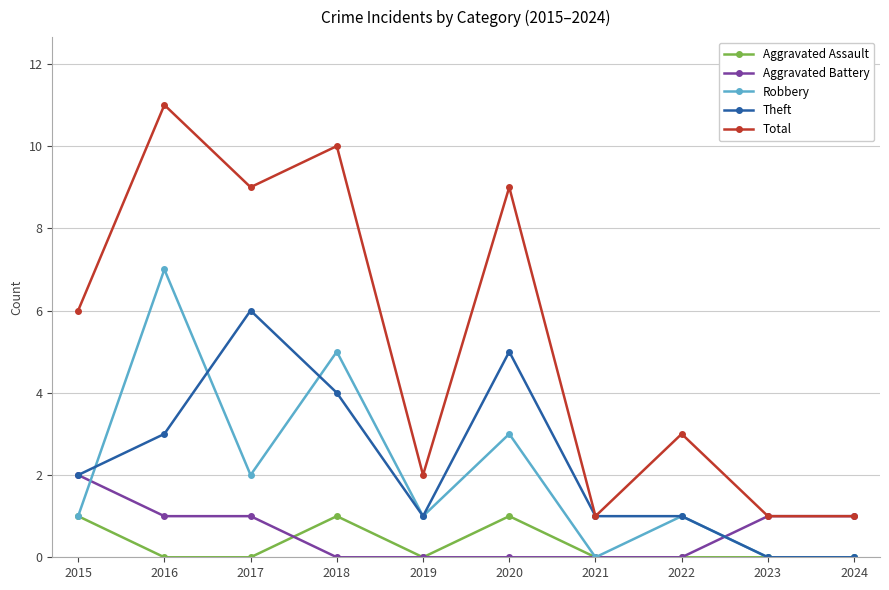

What is the difference between the Aggravated Assault values at 2015 and 2017?

1